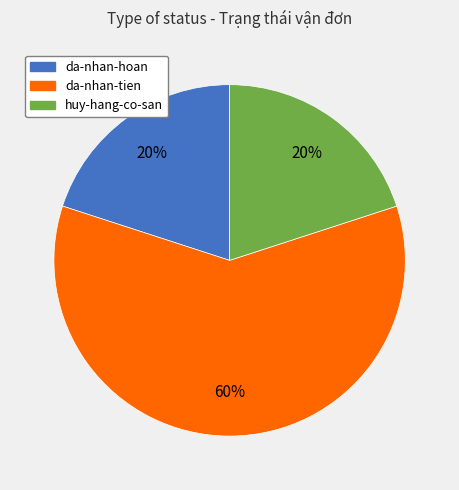

What is the largest slice in the pie chart?

da-nhan-tien